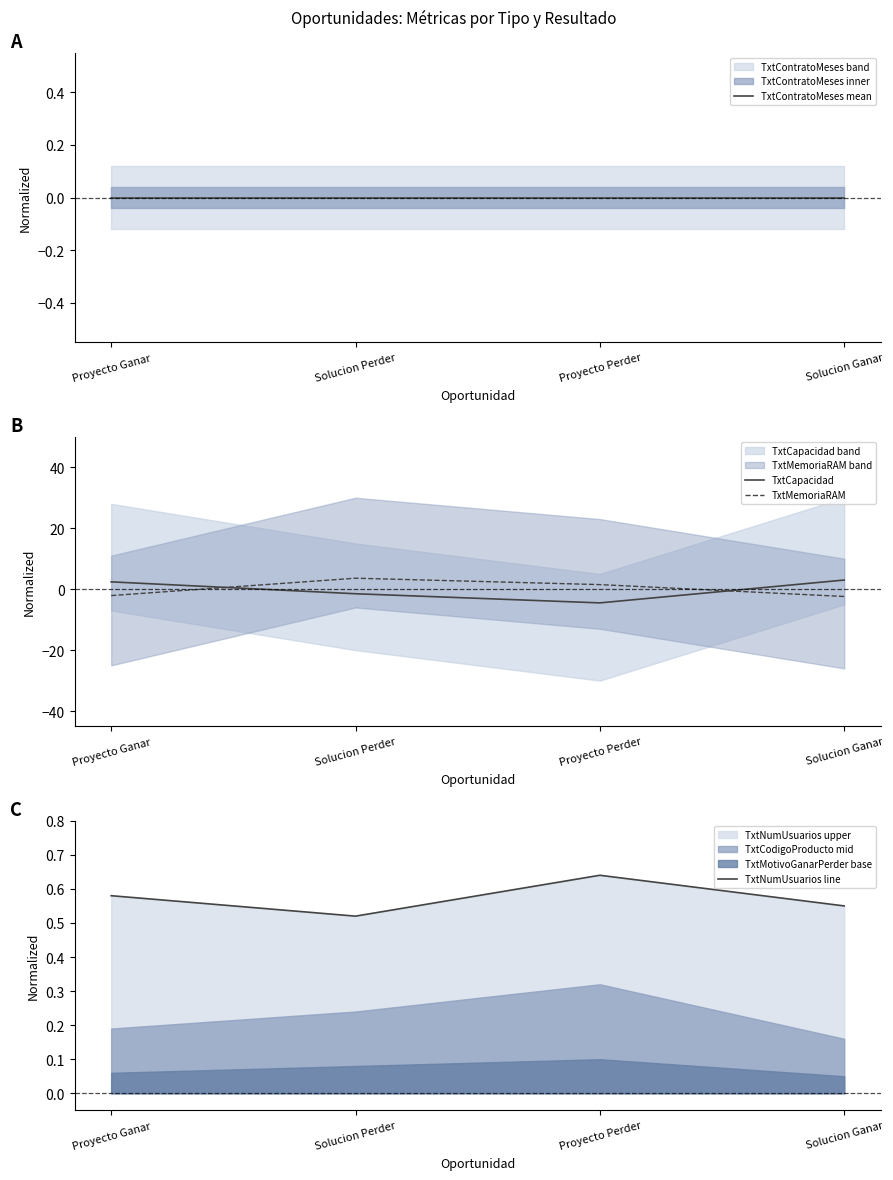

How many times do TxtCapacidad and TxtContratoMeses mean cross each other?

2